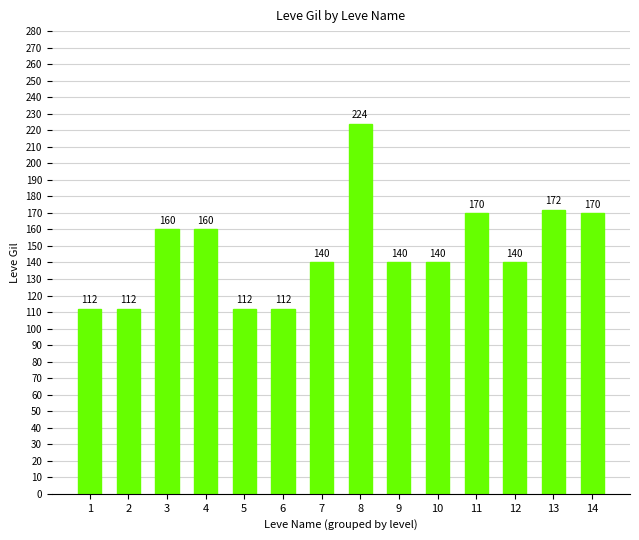

Count the number of data series in this chart.

1